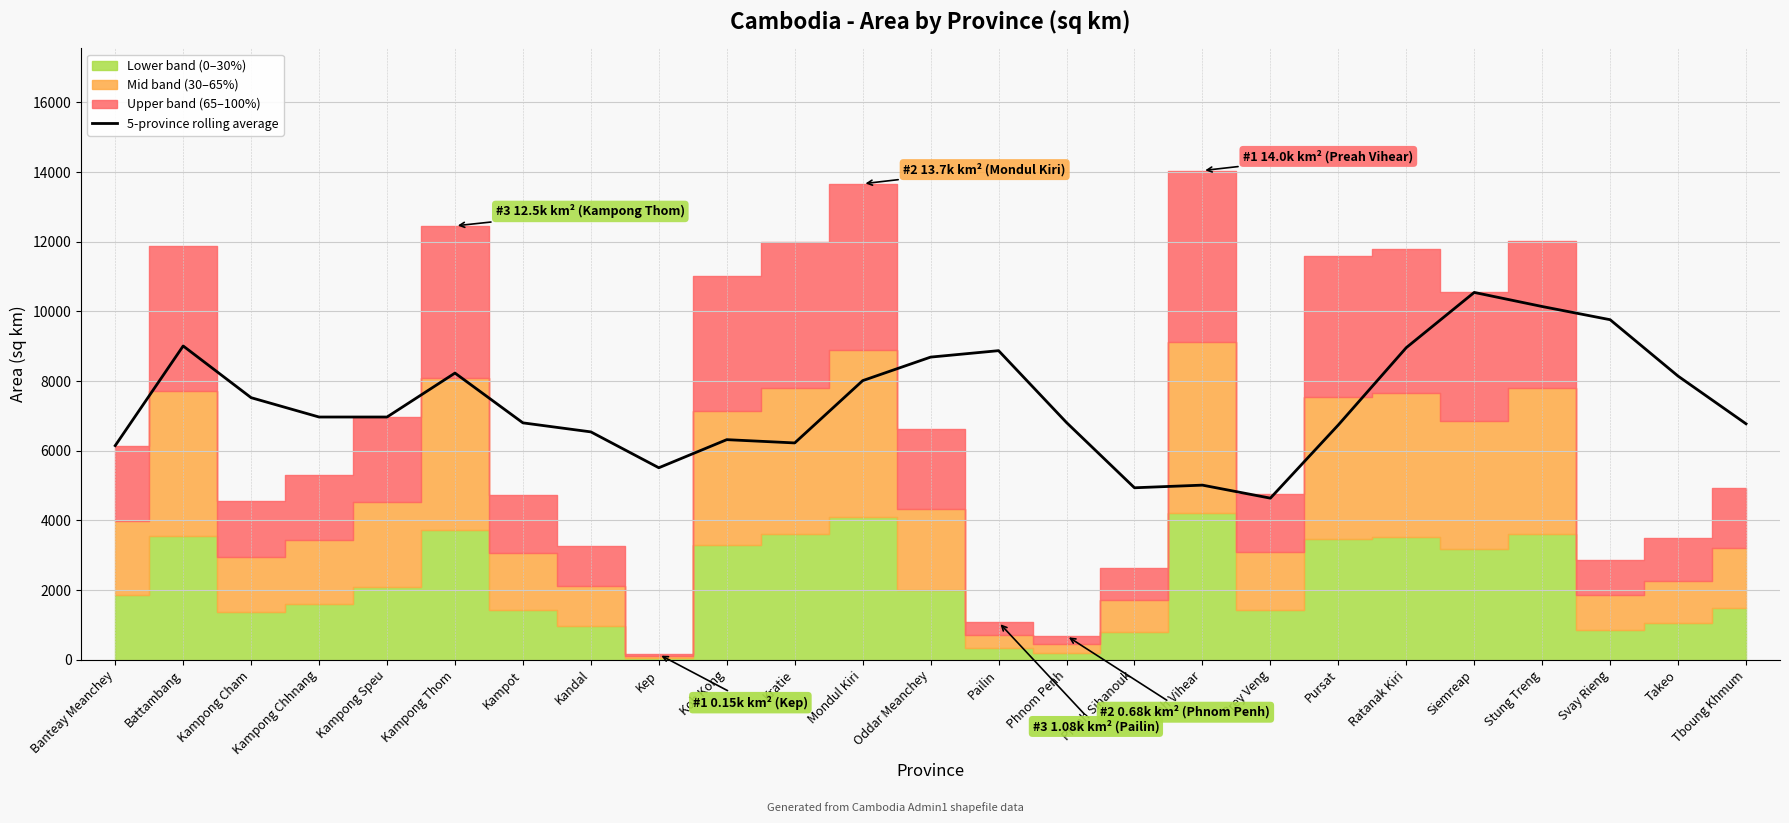

What is the label of the 20th point from the left?

Ratanak Kiri